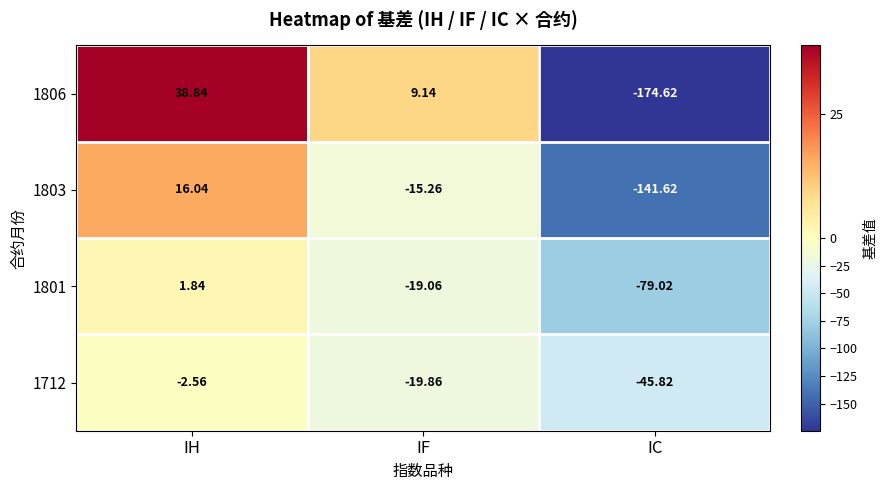

What is the maximum value shown in the chart?

38.8